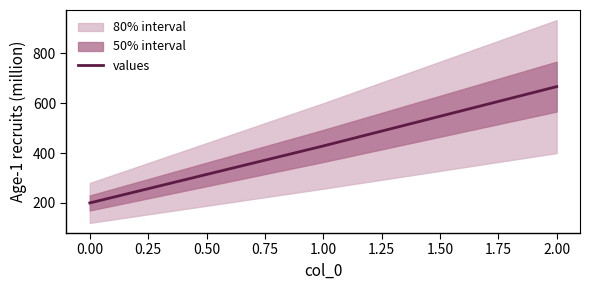

What is the minimum value shown in the chart?

200.0